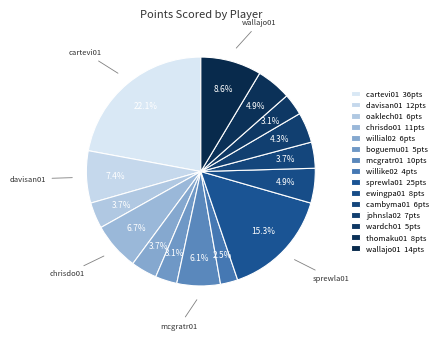

Count the number of slices in the pie.

15